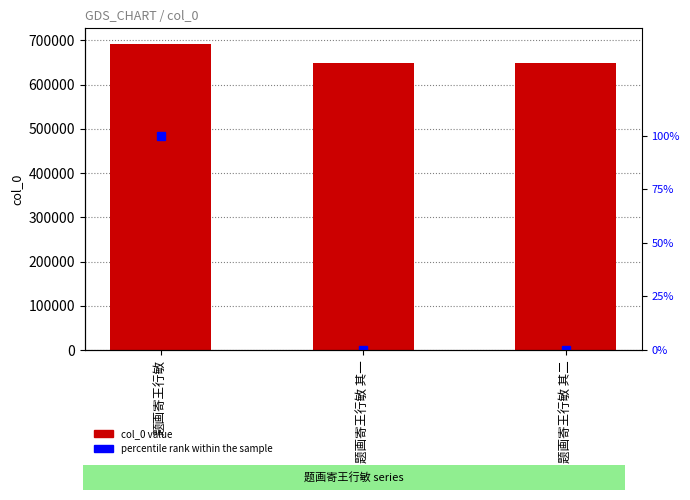

At which label is percentile rank within the sample closest to 50?

题画寄王行敏 其二